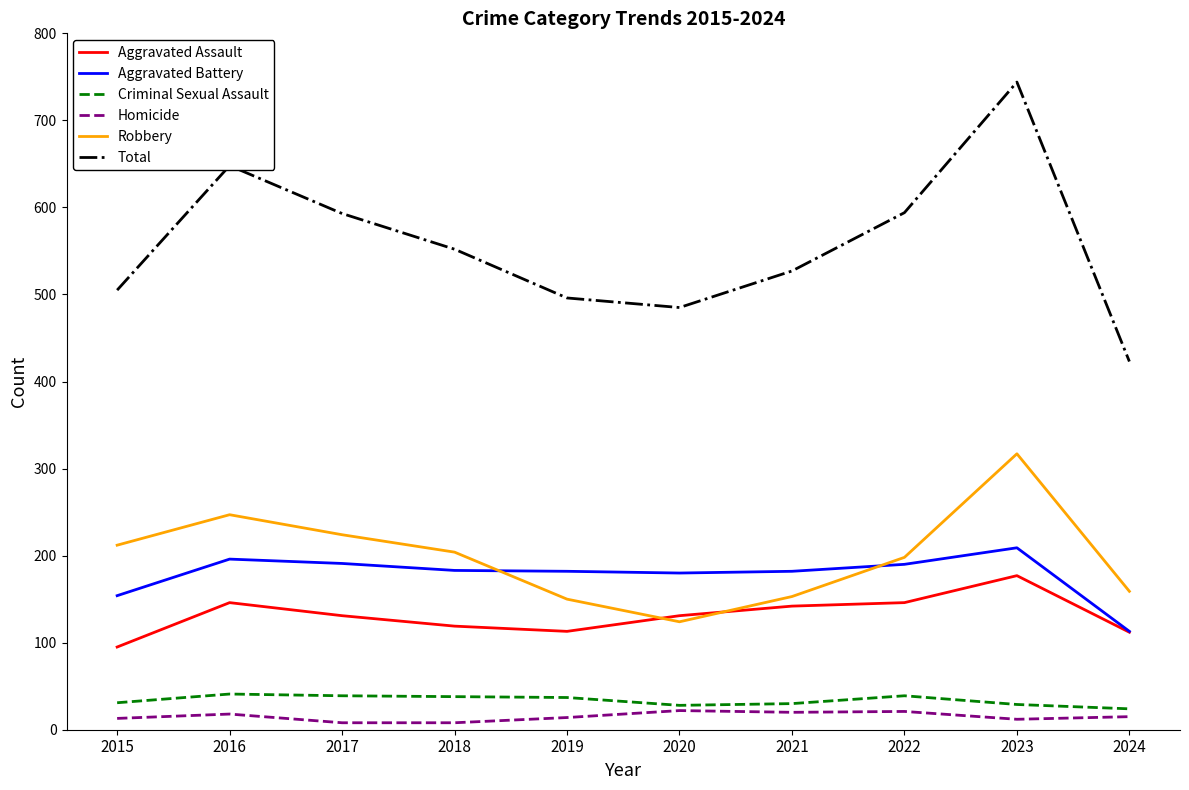

The Robbery series shows 224 at 2017. True or false?

True